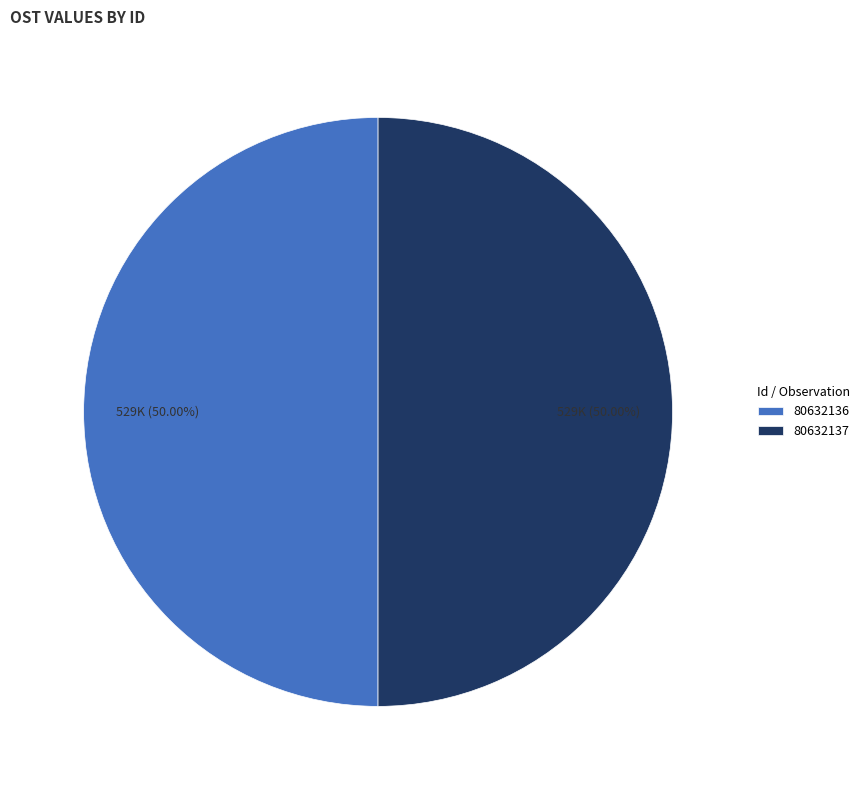

Approximately how many times larger is the value at 80632136 compared to 80632137?

1.0